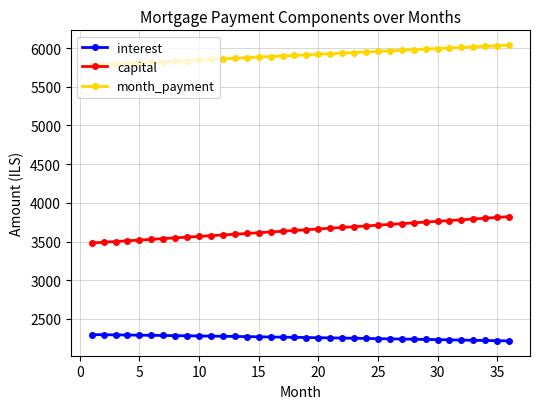

What is the value of the capital point at the 30th from the left?

3761.0